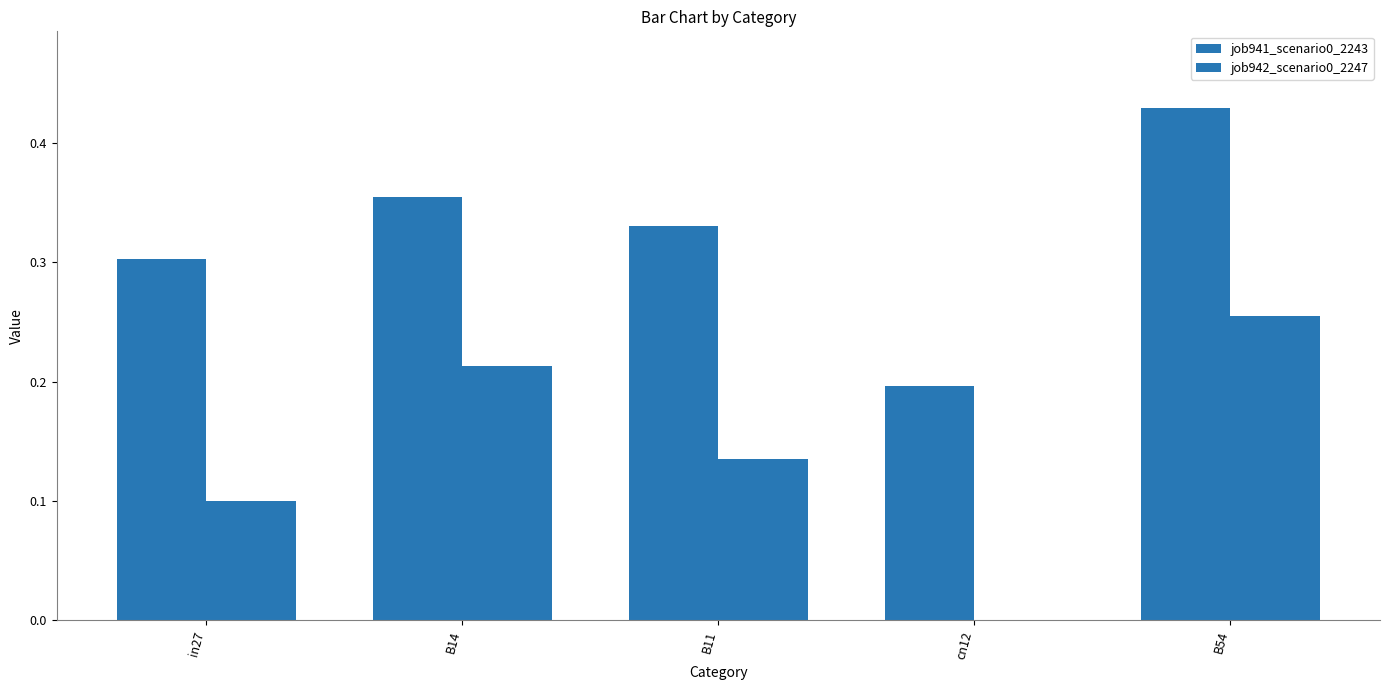

What is the average value of the job942_scenario0_2247 series?

0.1